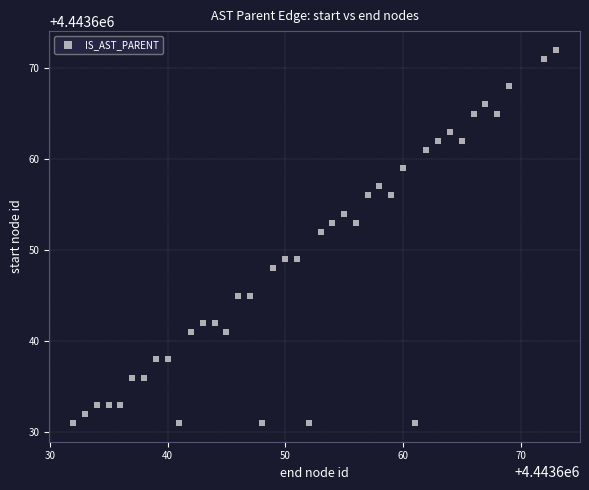

What is the range of X values (max minus min)?

41